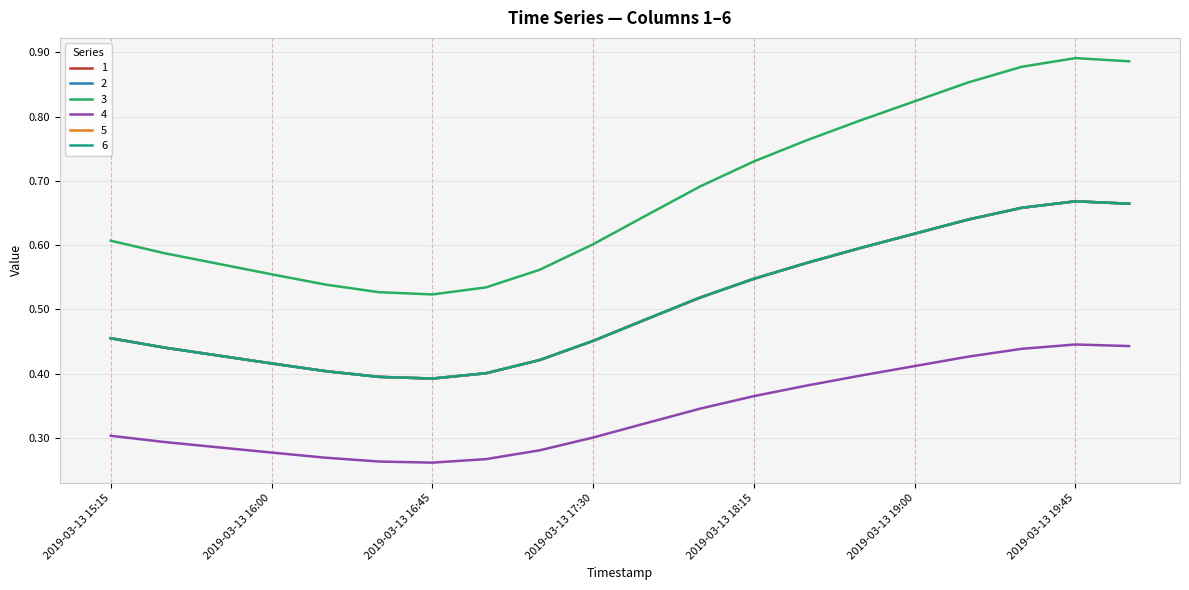

What is the difference between the second highest and second lowest values in the 6 series?

0.3